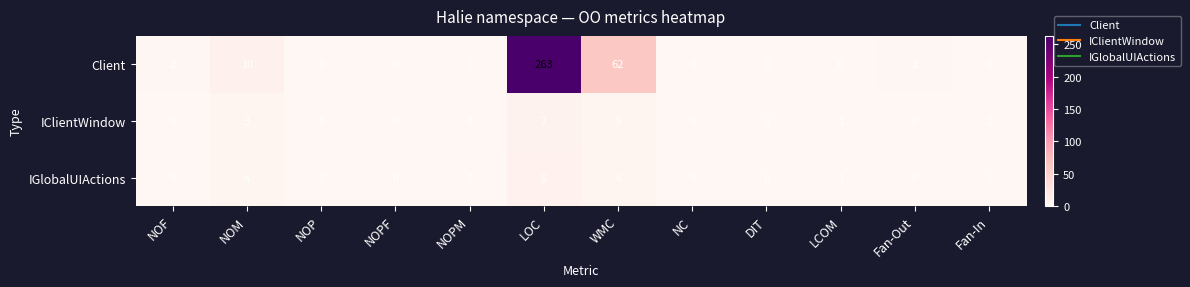

Which series changed the most between LOC and LCOM?

Client